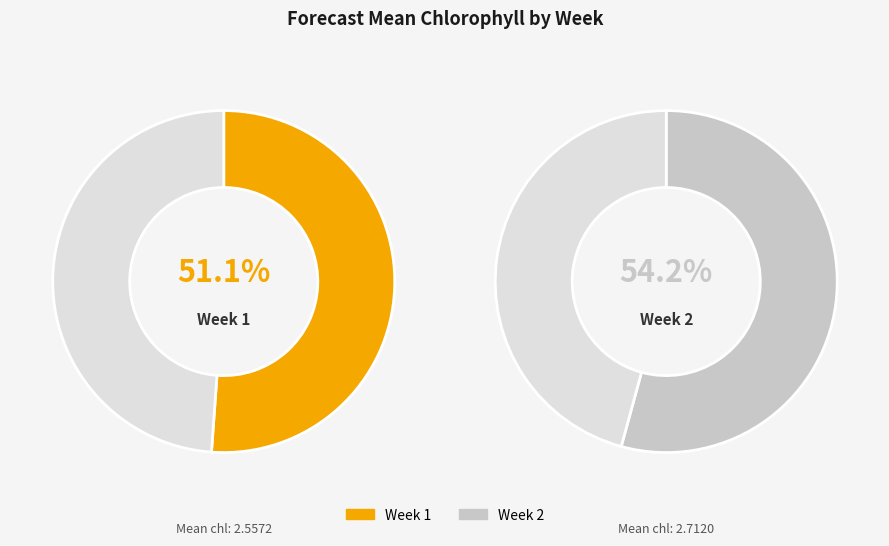

Which slice is the largest?

Week 2